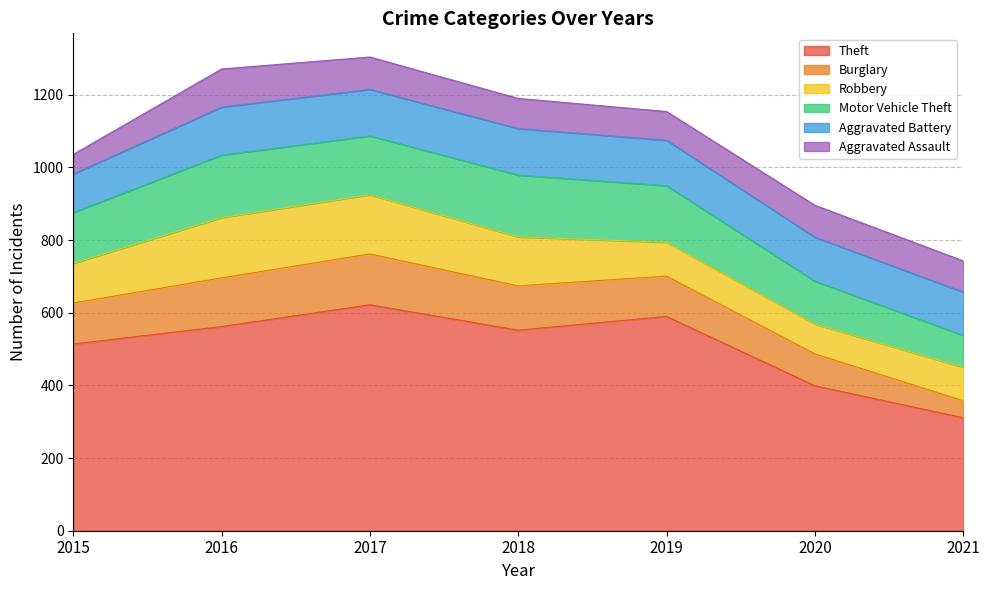

What is the difference between the Theft values at 2021 and 2017?

311